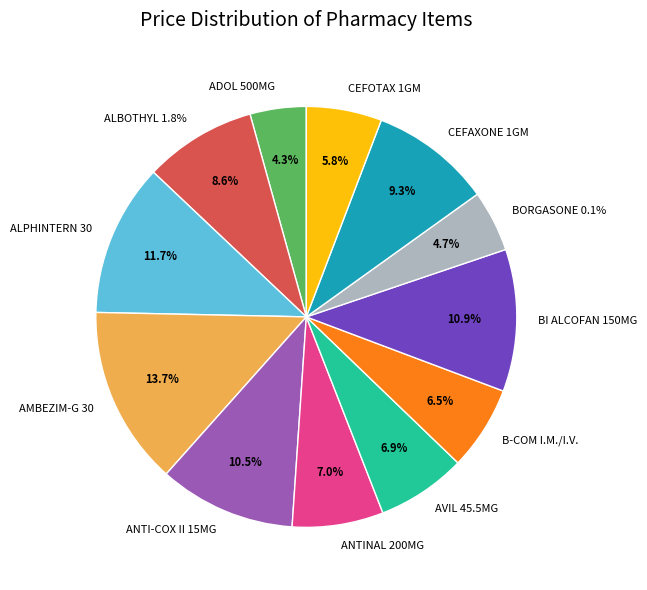

What is the largest slice in the pie chart?

AMBEZIM-G 30